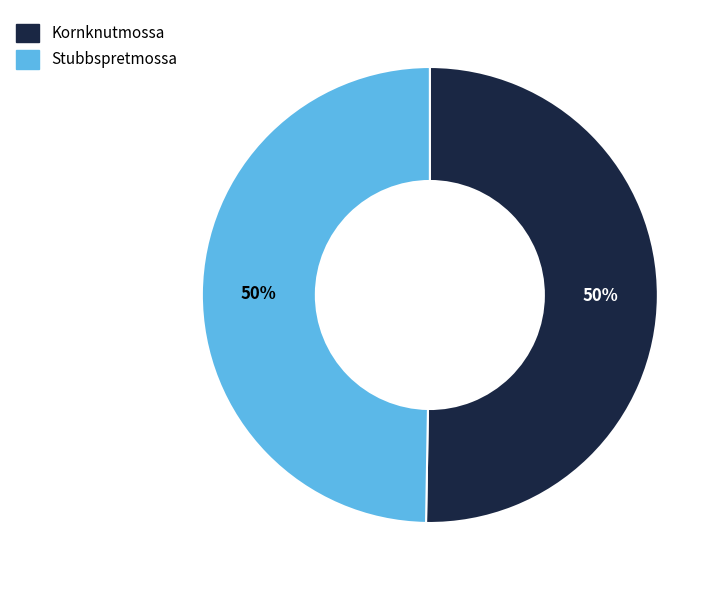

To the nearest percent, what is the combined percentage of Stubbspretmossa and Kornknutmossa?

100%